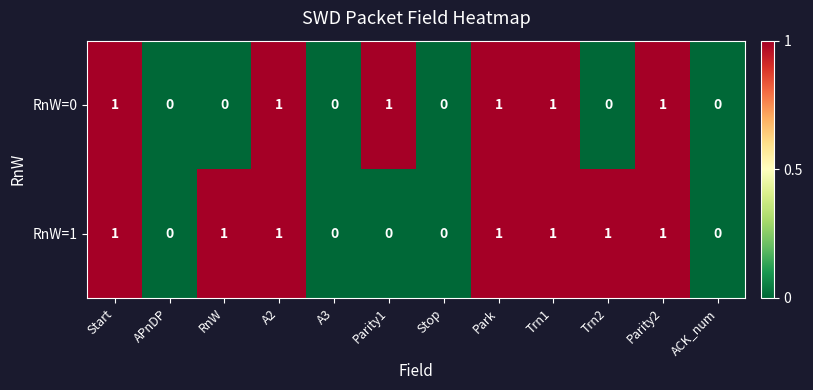

Between Parity1 and Trn1, which series saw the biggest shift?

RnW=1